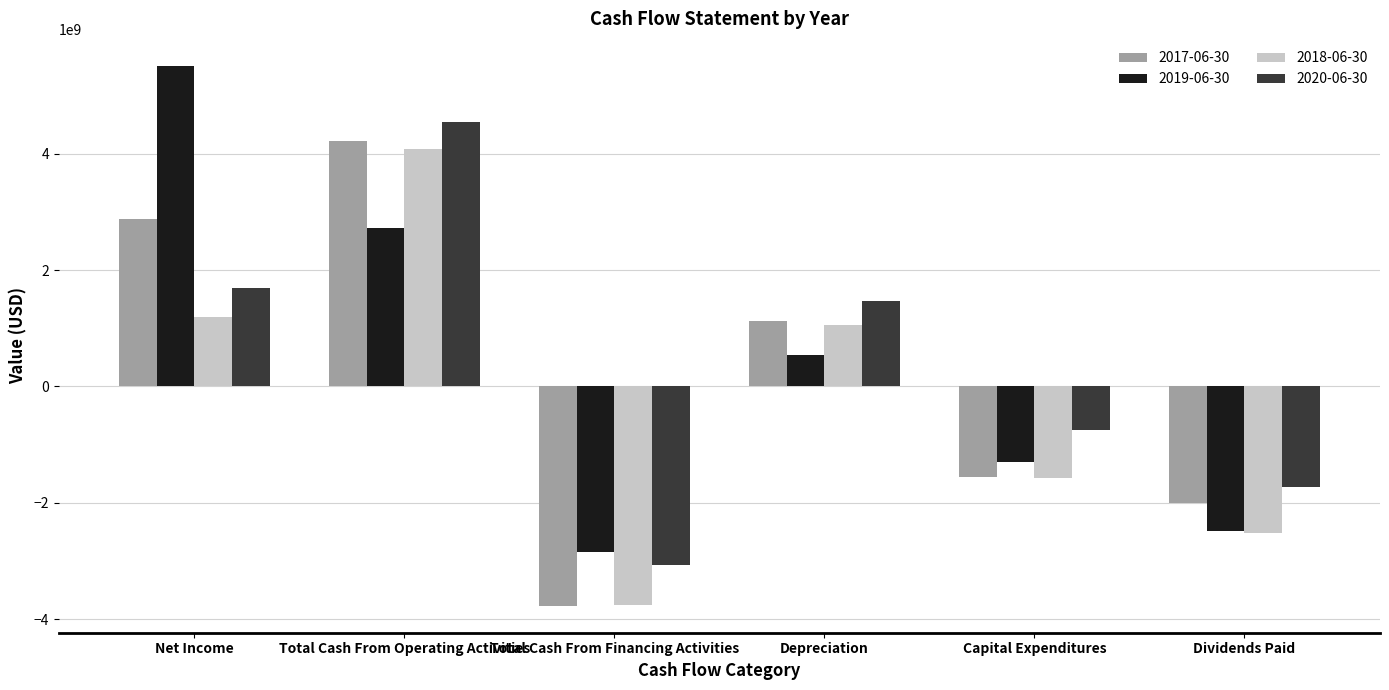

What is the sum of the 2020-06-30 values at Total Cash From Operating Activities and Dividends Paid?

2812000000